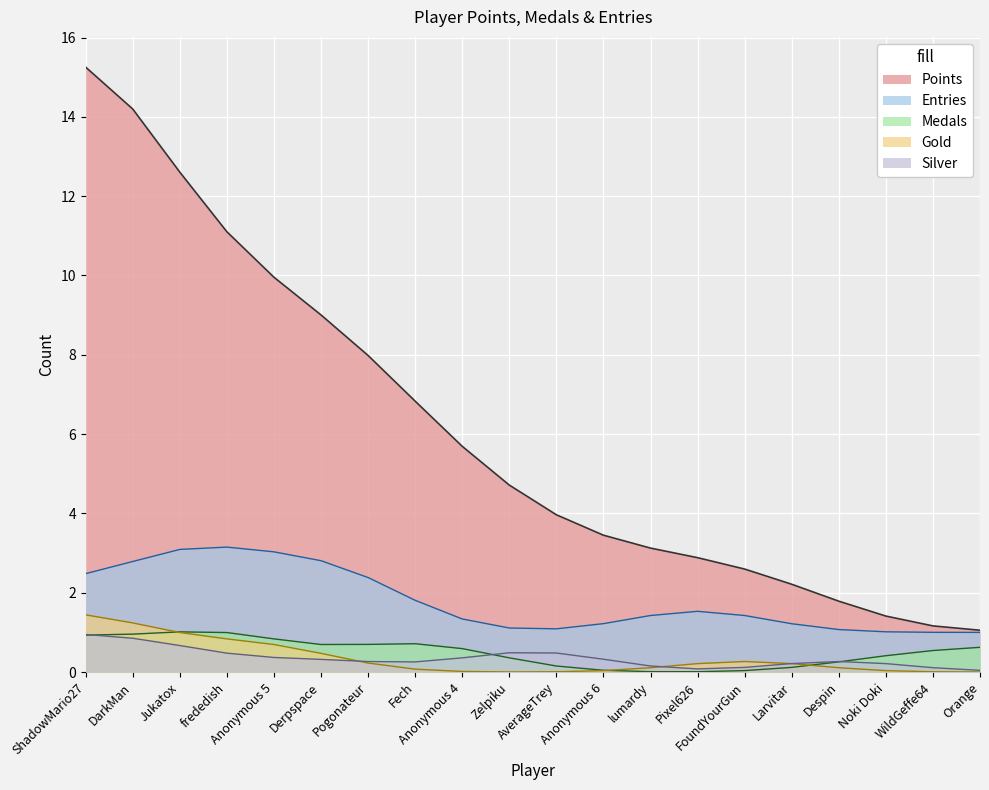

The value of Entries at Anonymous 6 is 1. True or false?

False